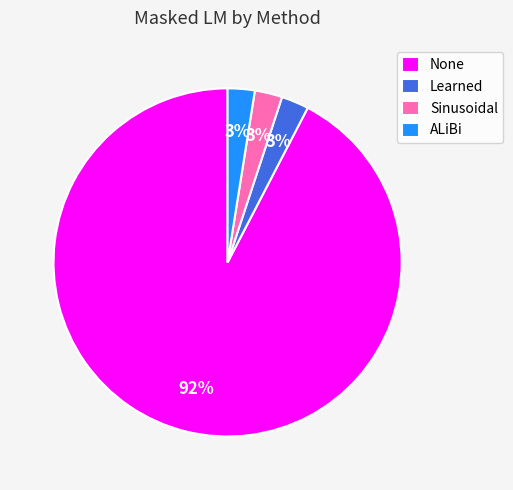

True or false: None accounts for 83% of the total.

False